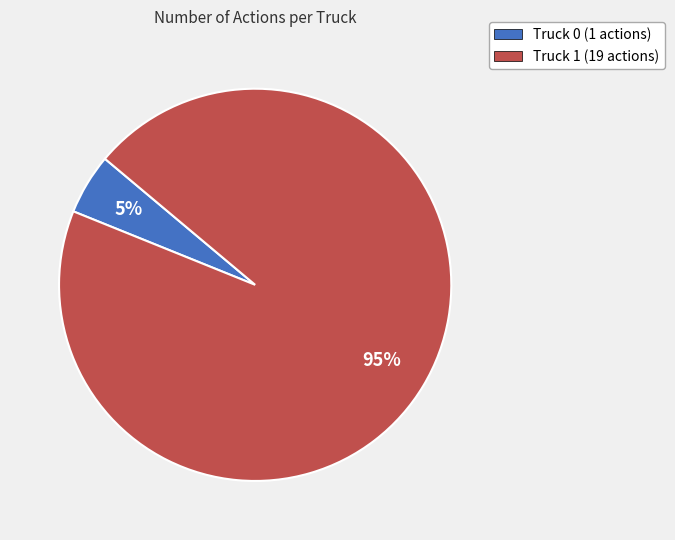

Count the number of slices in the pie.

2